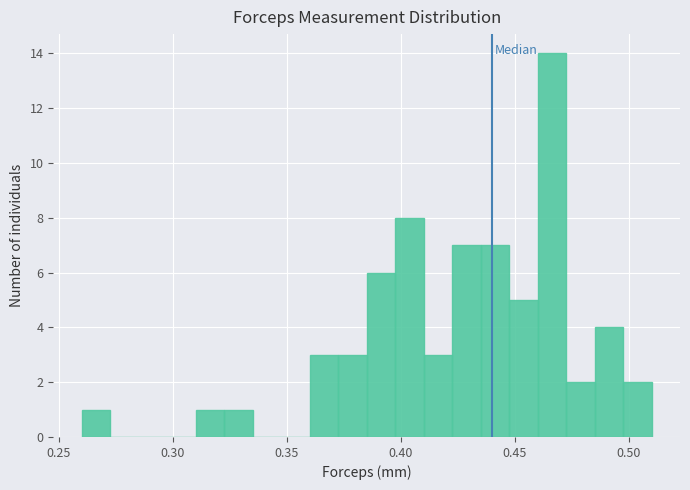

Read against the x-axis, roughly where is the centre of the tallest bar?

0.465